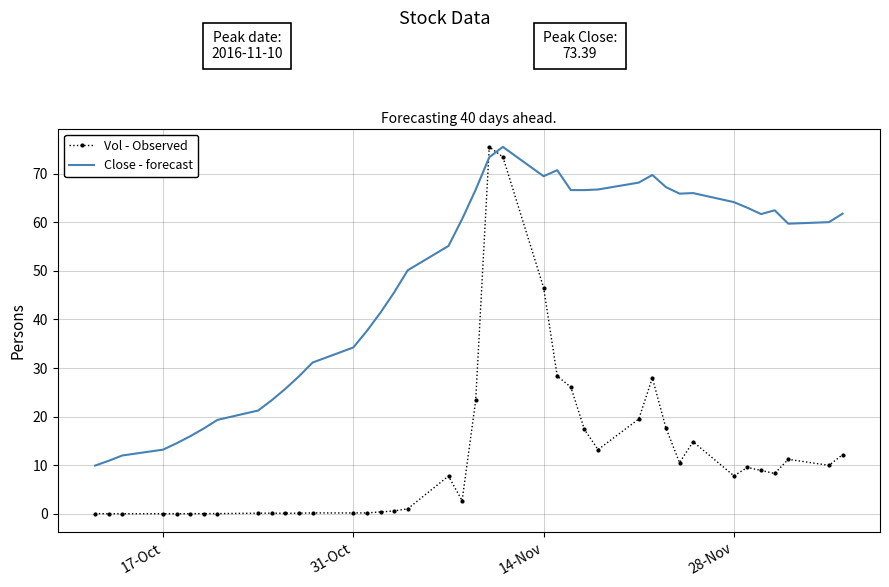

What are all the series names shown in the legend?

Vol - Observed, Close - forecast